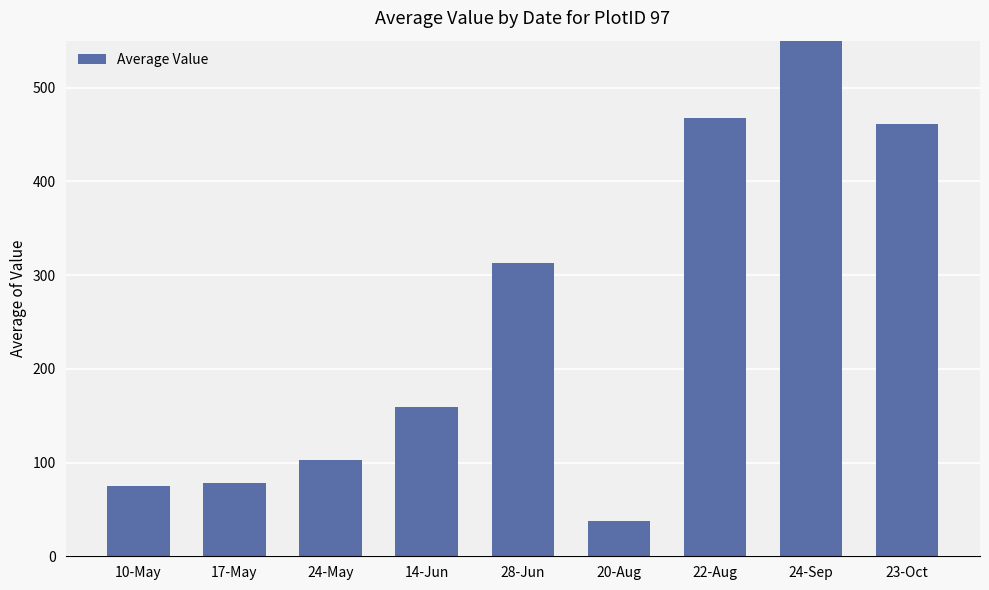

What is the greatest value displayed?

560.0